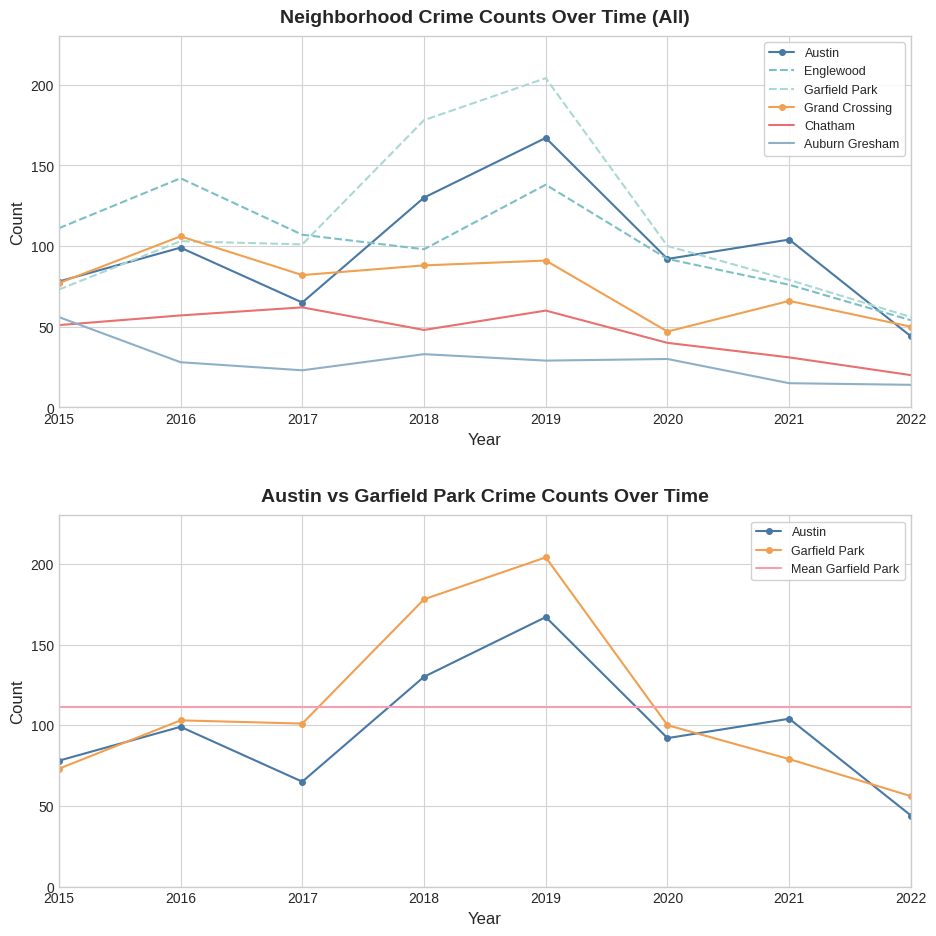

The value of Auburn Gresham at 2017 is 23. True or false?

True